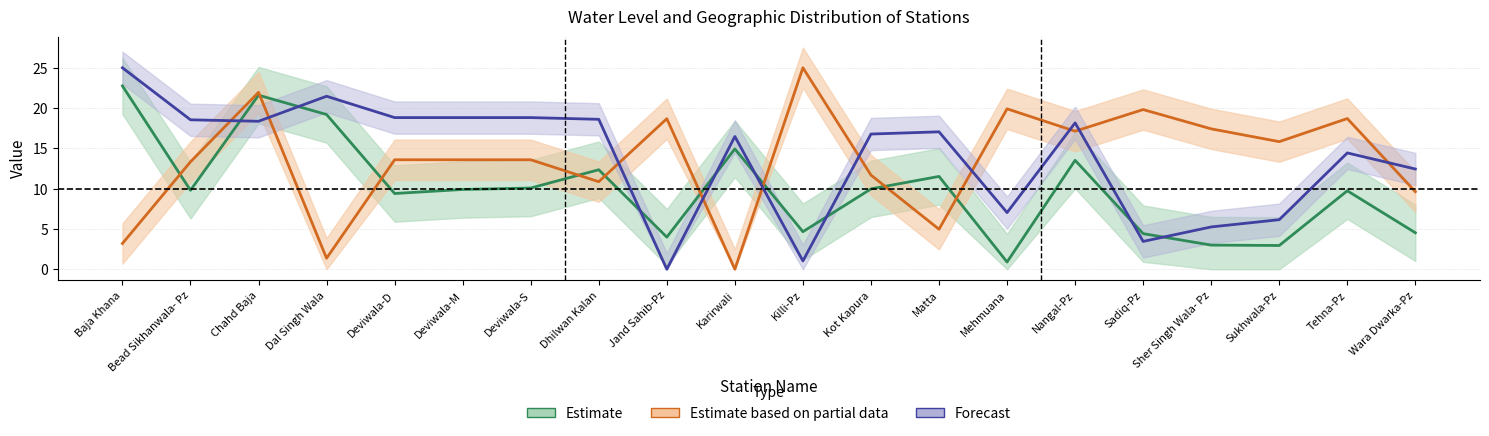

Reading right to left, extract all data points from this chart.

water_level (in m): 4.5	9.7	3.0	3.0	4.4	13.5	0.9	11.5	10.0	4.7	14.9	4.0	12.3	10.1	9.9	9.4	19.2	21.6	9.8	22.8
lat: 9.6	18.7	15.8	17.4	19.8	17.1	19.9	5.0	11.7	25.0	0.0	18.7	10.9	13.6	13.6	13.6	1.4	22.0	13.3	3.2
long: 12.4	14.4	6.2	5.3	3.5	18.2	7.0	17.1	16.8	1.0	16.5	0.0	18.6	18.8	18.8	18.8	21.5	18.4	18.5	25.0